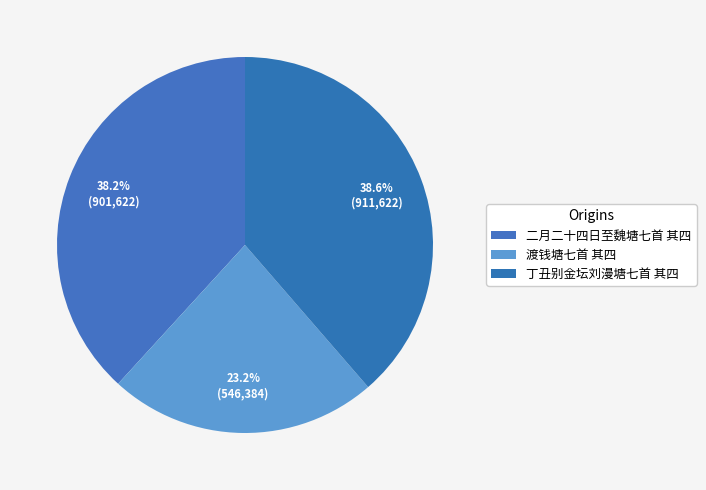

Is the sum of 渡钱塘七首 其四 and 二月二十四日至魏塘七首 其四 greater than half?

Yes